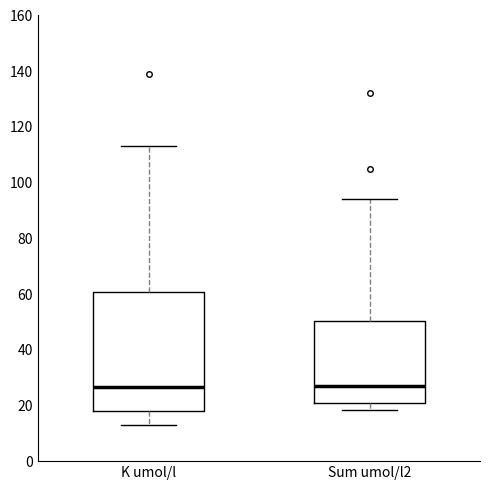

Where does the median line of the box for Sum umol/l2 sit on the y-axis? The values are not printed on the chart, so give them approximately, as read against the axis.

26